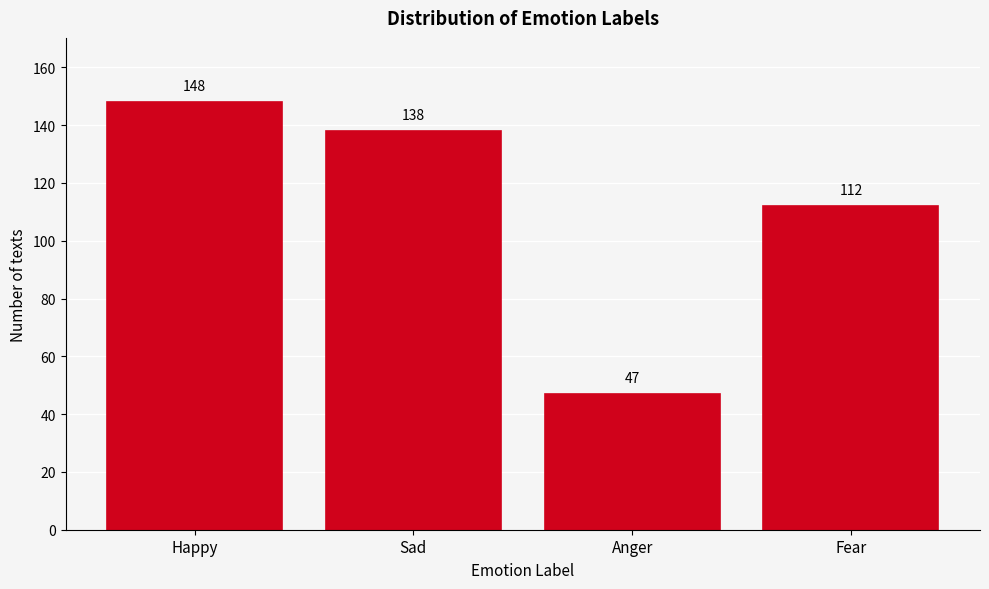

Reading left to right, list all the values displayed in this chart.

148	138	47	112